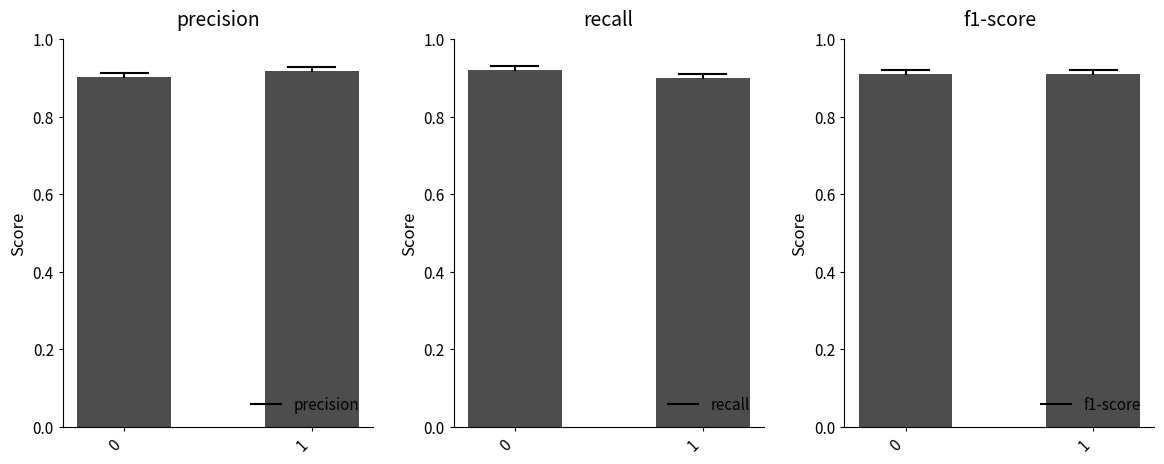

Is it true that f1-score equals 0.5 at 1?

False